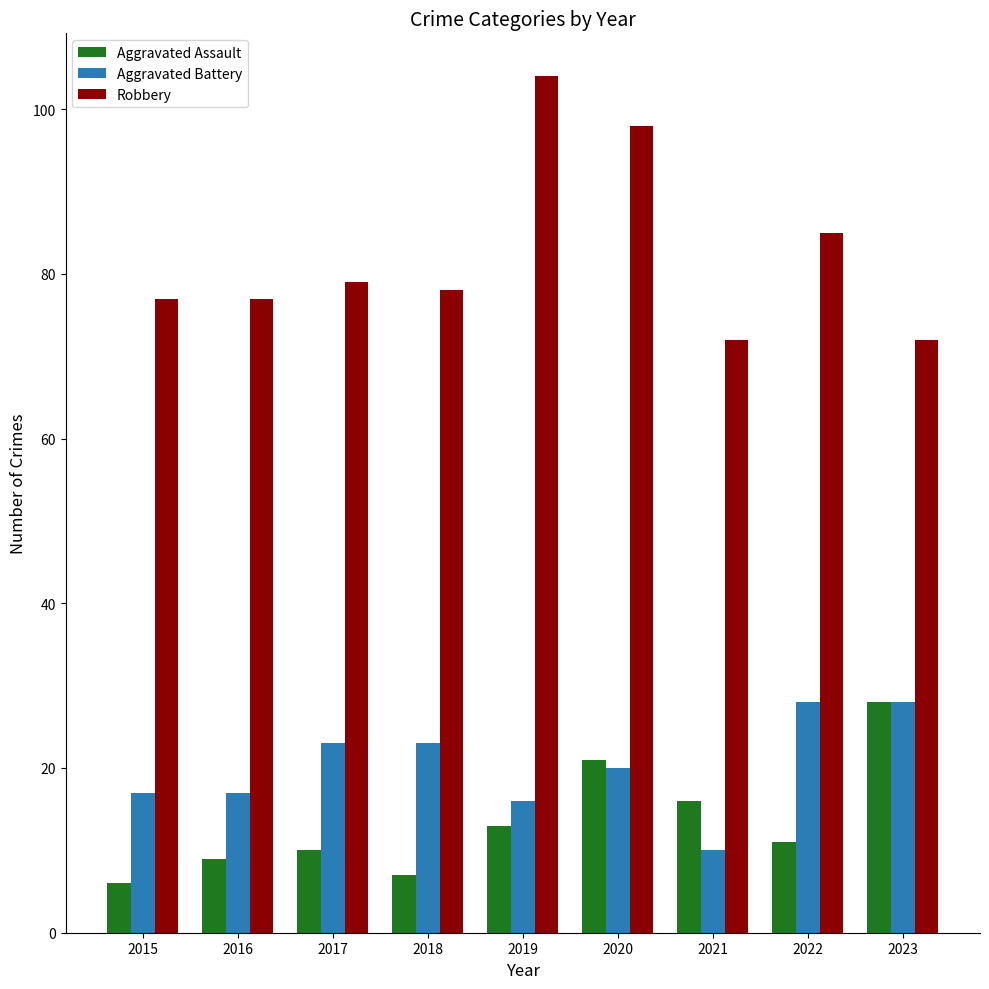

What is the highest value of the Robbery series?

104